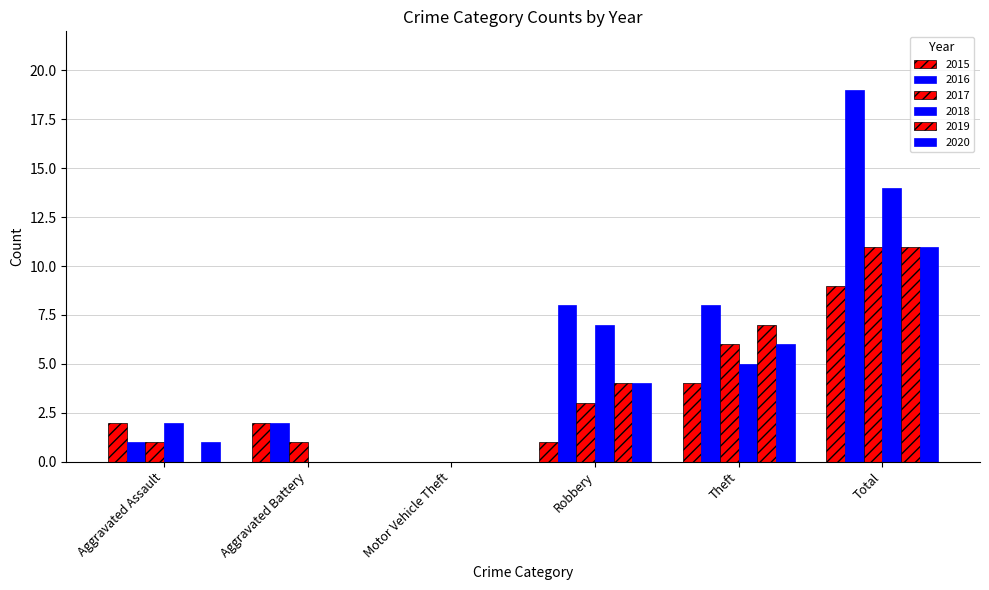

How many groups of bars are there?

6